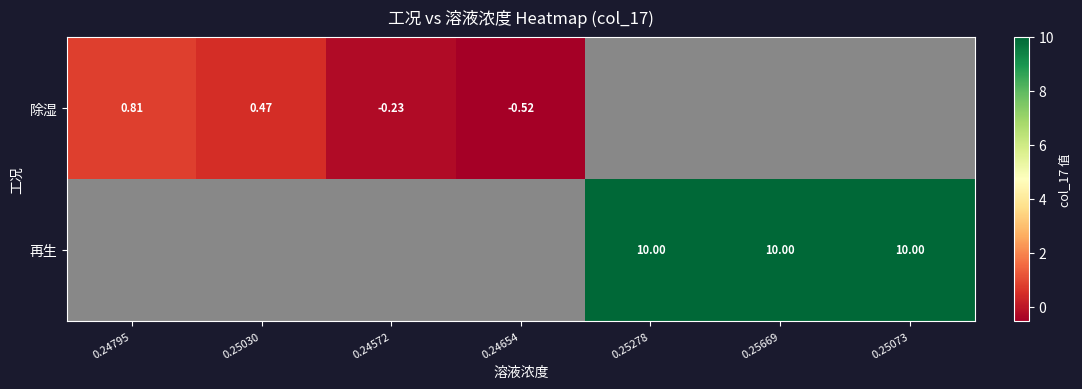

Between 0.24654 and 0.25030, which is larger?

0.25030